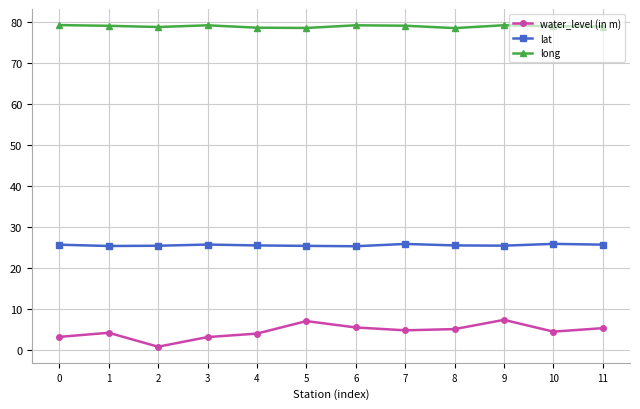

Which series has the largest total across all categories?

long